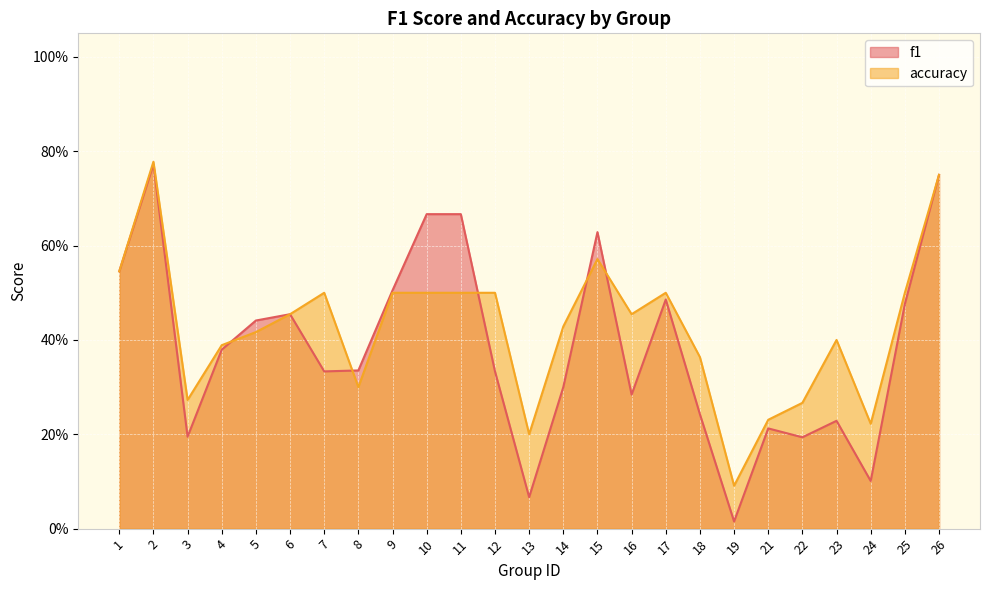

True or false: accuracy and f1 cross at least once.

True